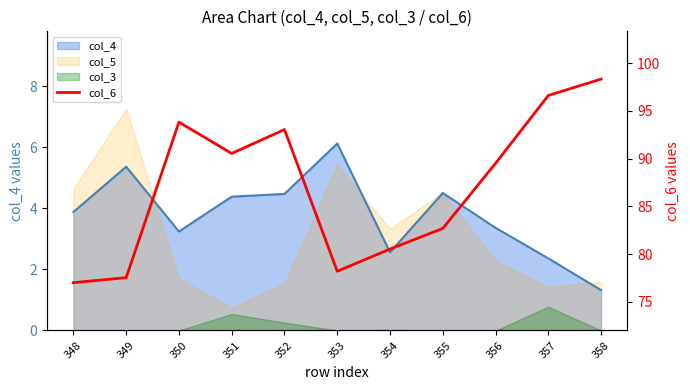

At which label does the data first exceed 89?

350